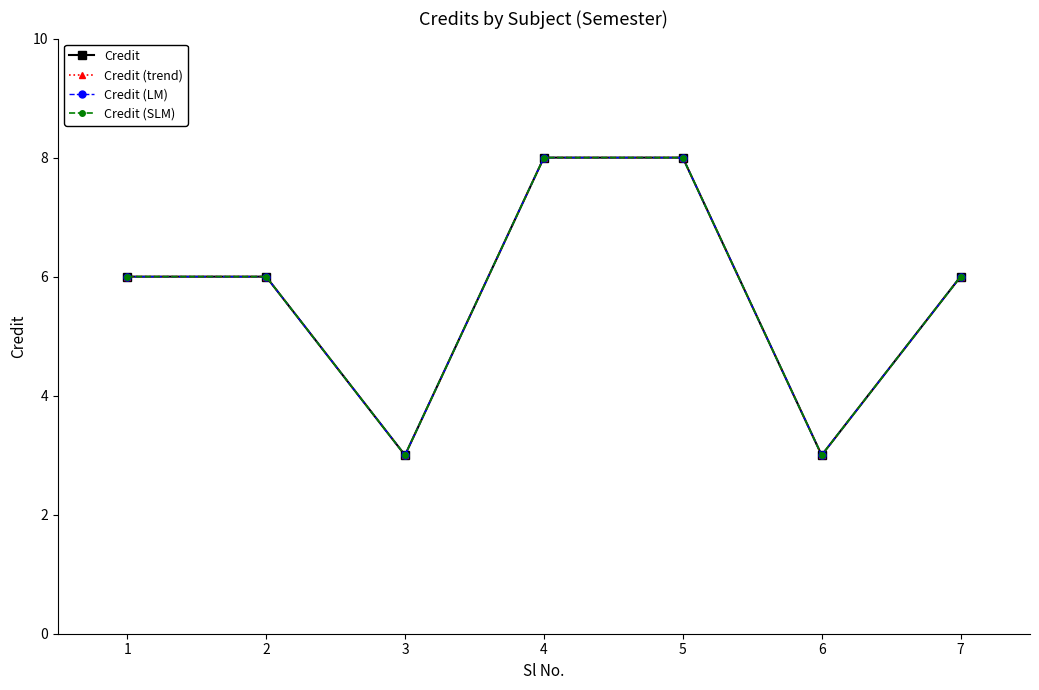

At which label is Credit (LM) closest to 5?

1